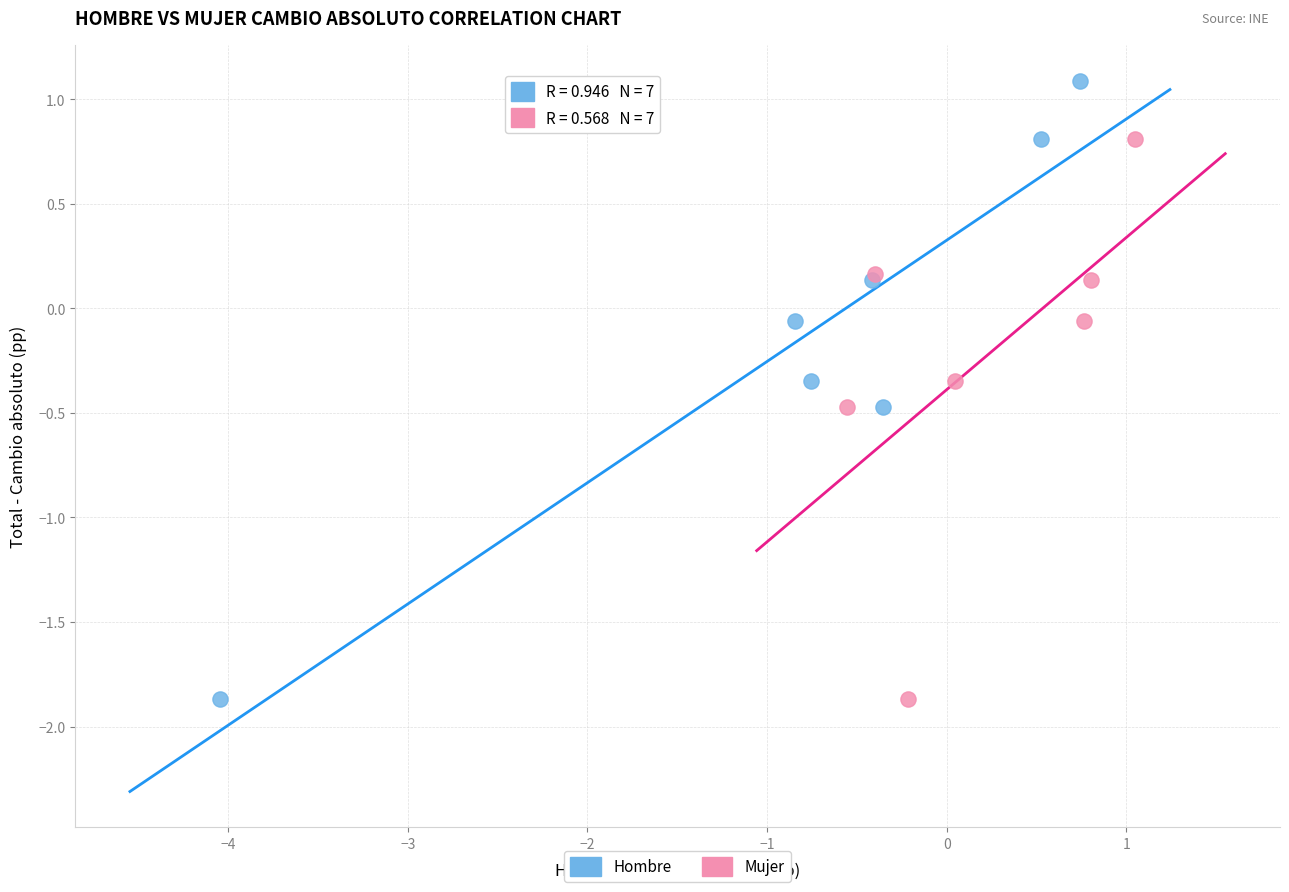

Which series reaches the maximum Y coordinate?

Hombre